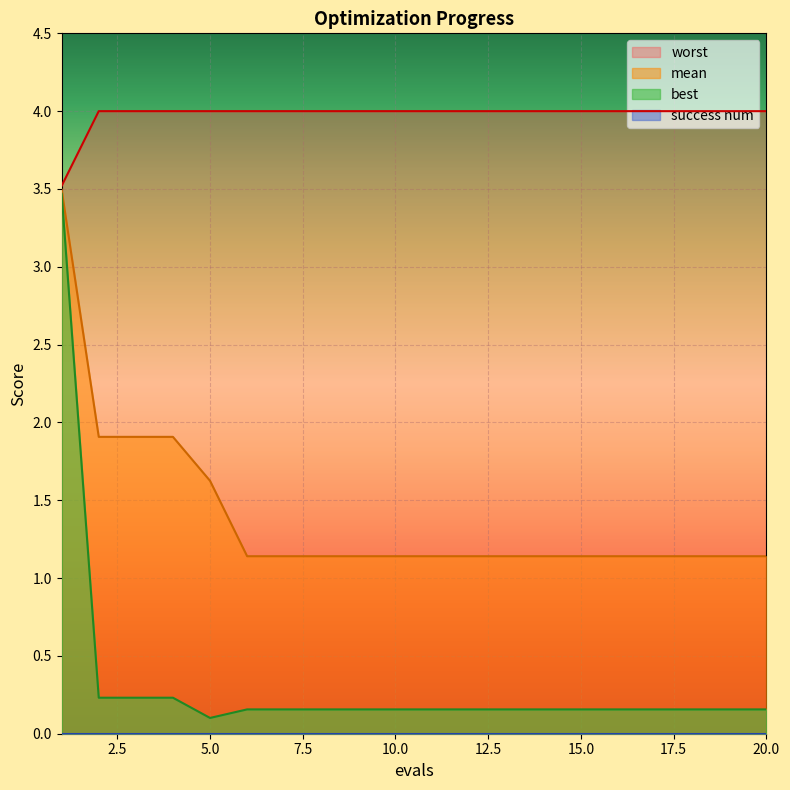

True or false: best has more than 0 interior local peaks.

False